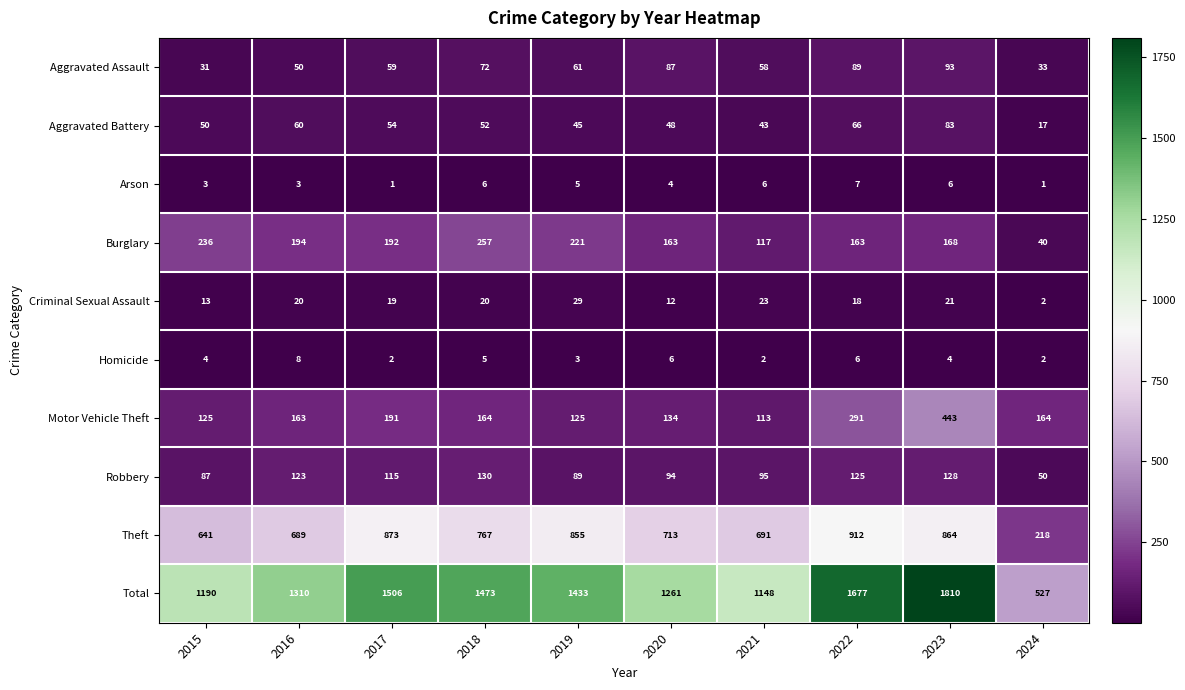

Which series has the widest spread of values?

Total